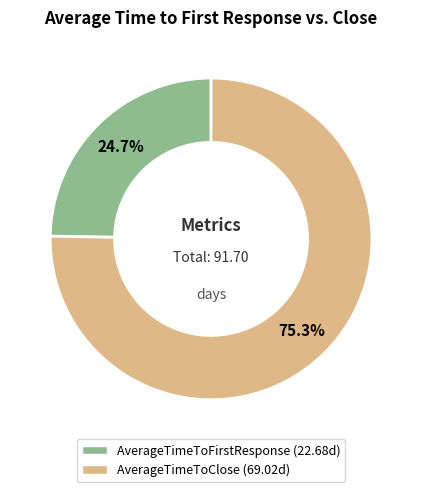

Which slice is the largest?

AverageTimeToClose